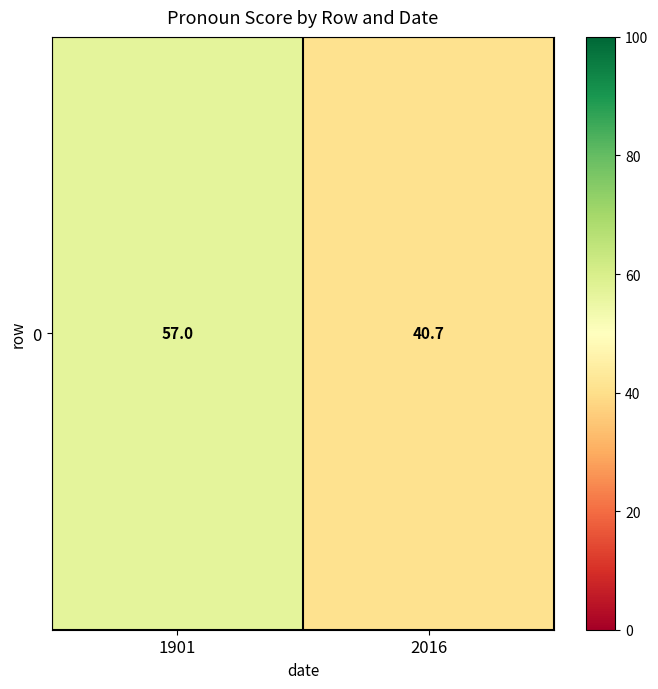

List the labels in order of value, smallest first.

2016, 1901